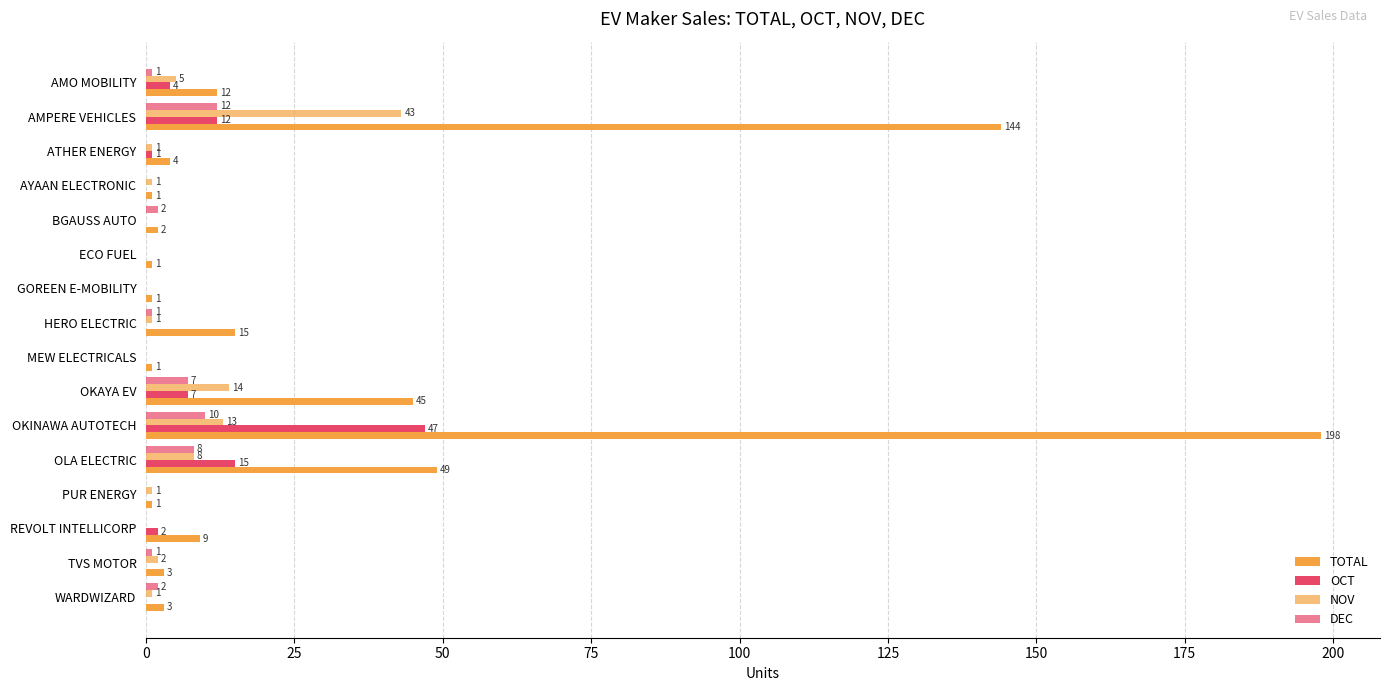

At which category is the sum across all series the highest?

OKINAWA AUTOTECH